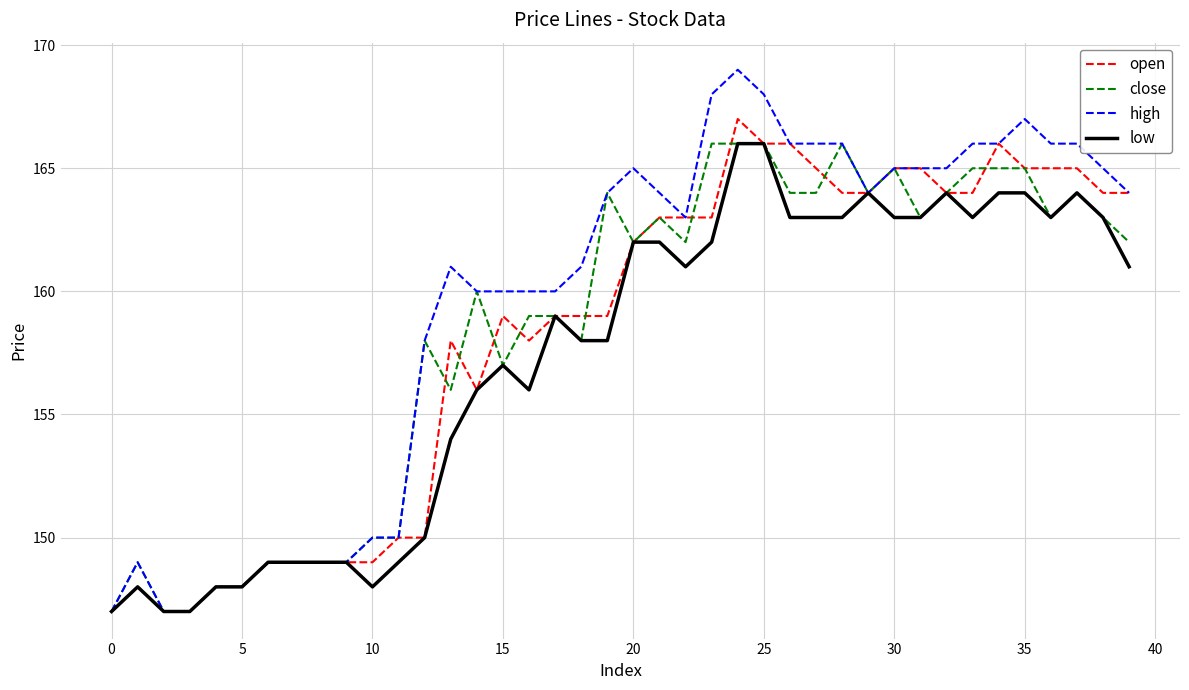

Which series has the largest total across all categories?

high